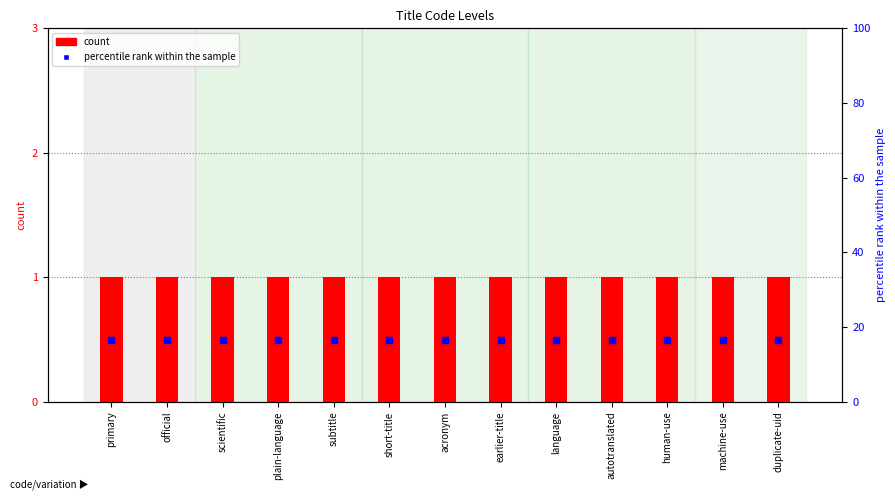

Which series contains the lowest Y value?

percentile rank within the sample